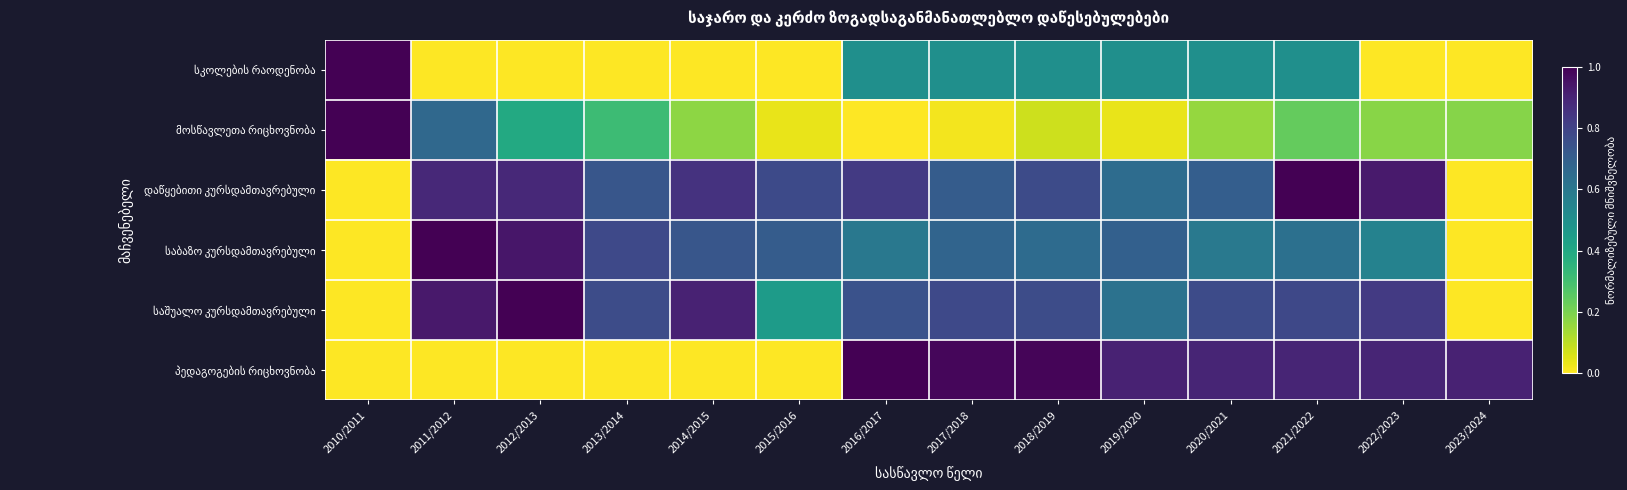

What is the difference between the highest and lowest values at 2017/2018?

1.0